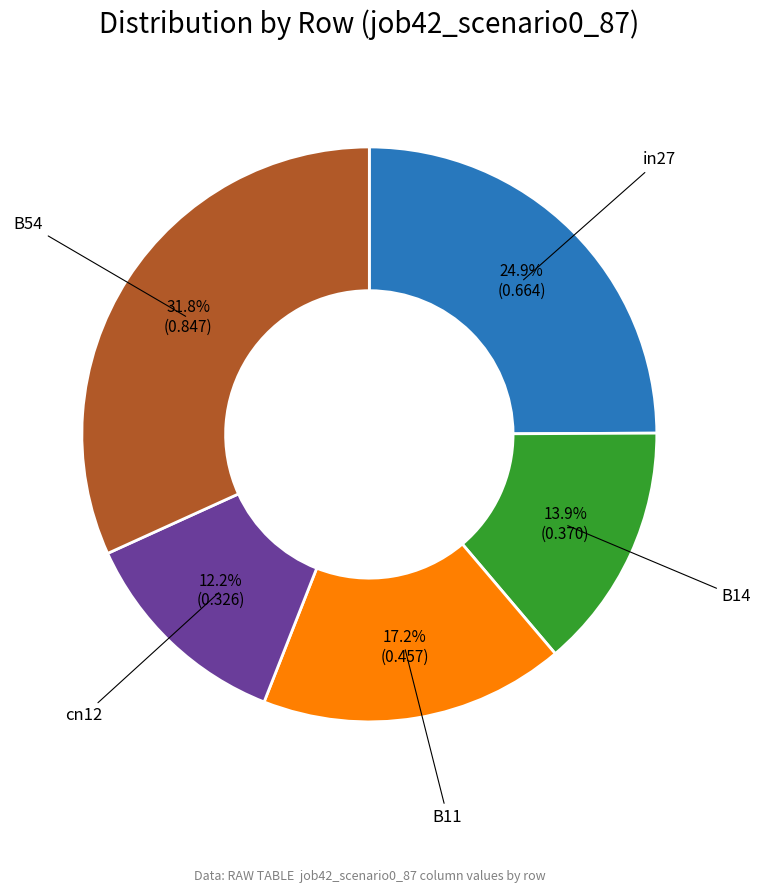

Is there a majority slice in this chart?

No